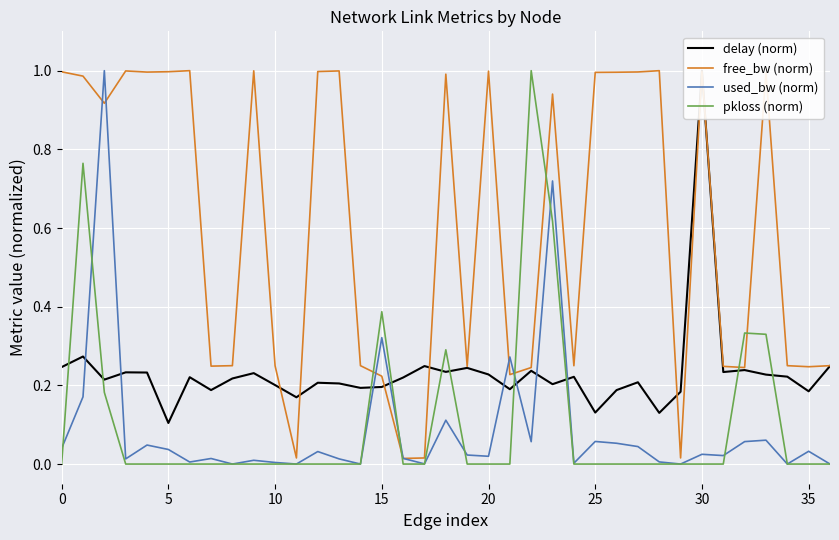

After their last crossing, which series has the higher values: free_bw (norm) or pkloss (norm)?

free_bw (norm)